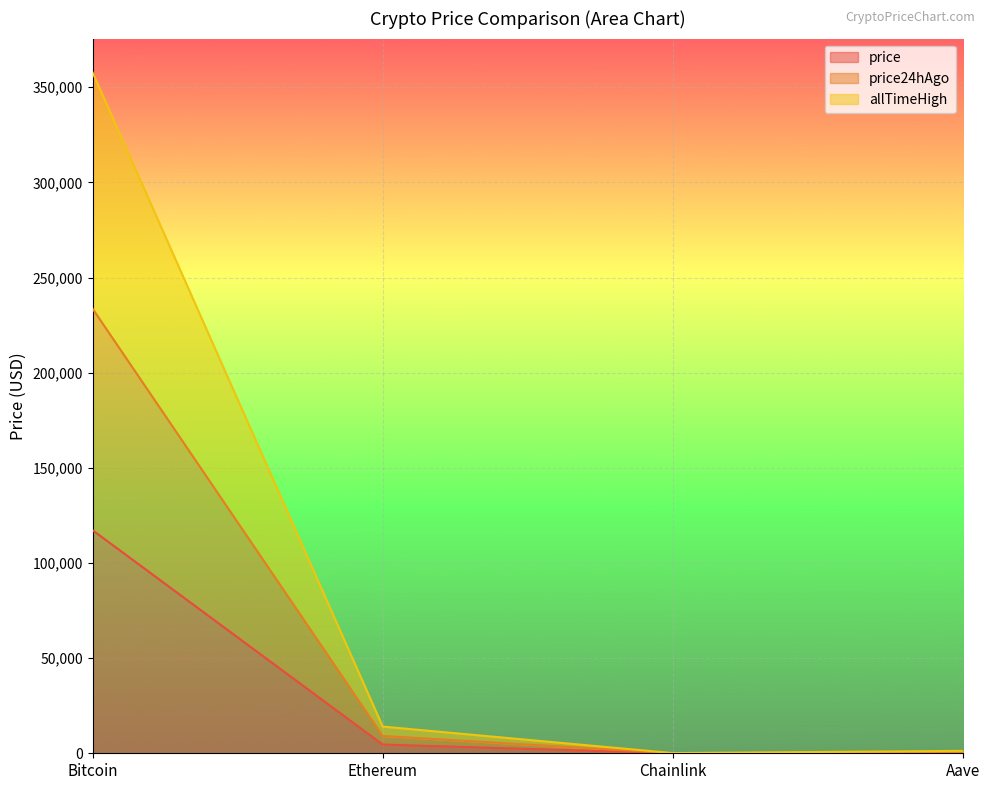

At which label does price first exceed 4578?

Bitcoin